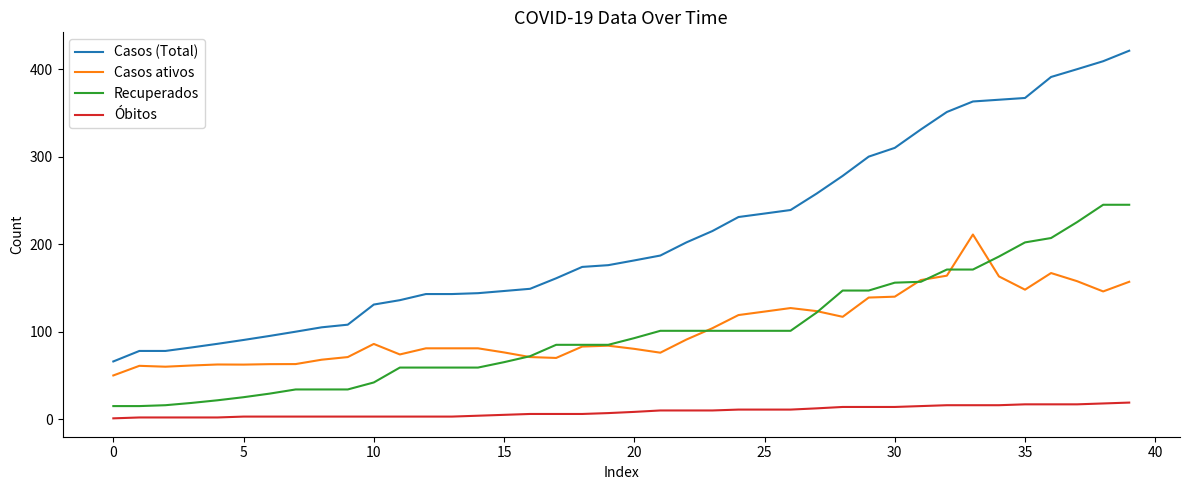

What is the difference between the maximum and minimum values in the Casos ativos series?

161.0